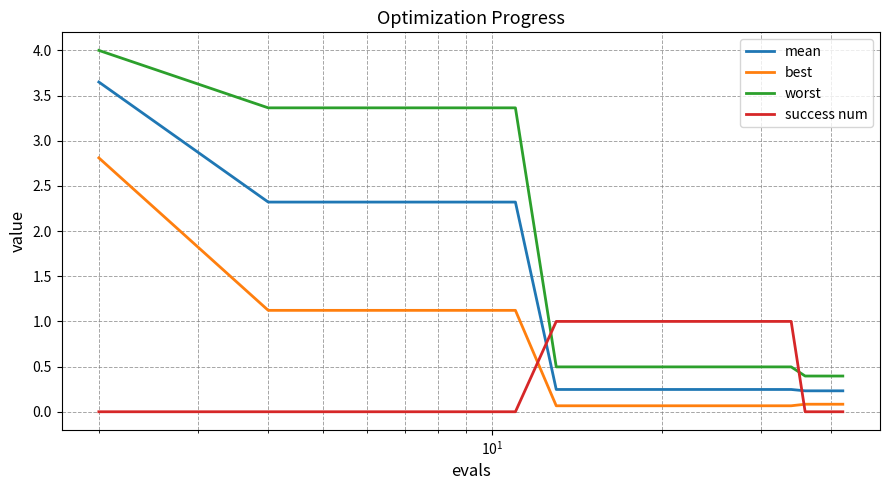

What is the difference between the maximum and minimum values in the success num series?

1.0